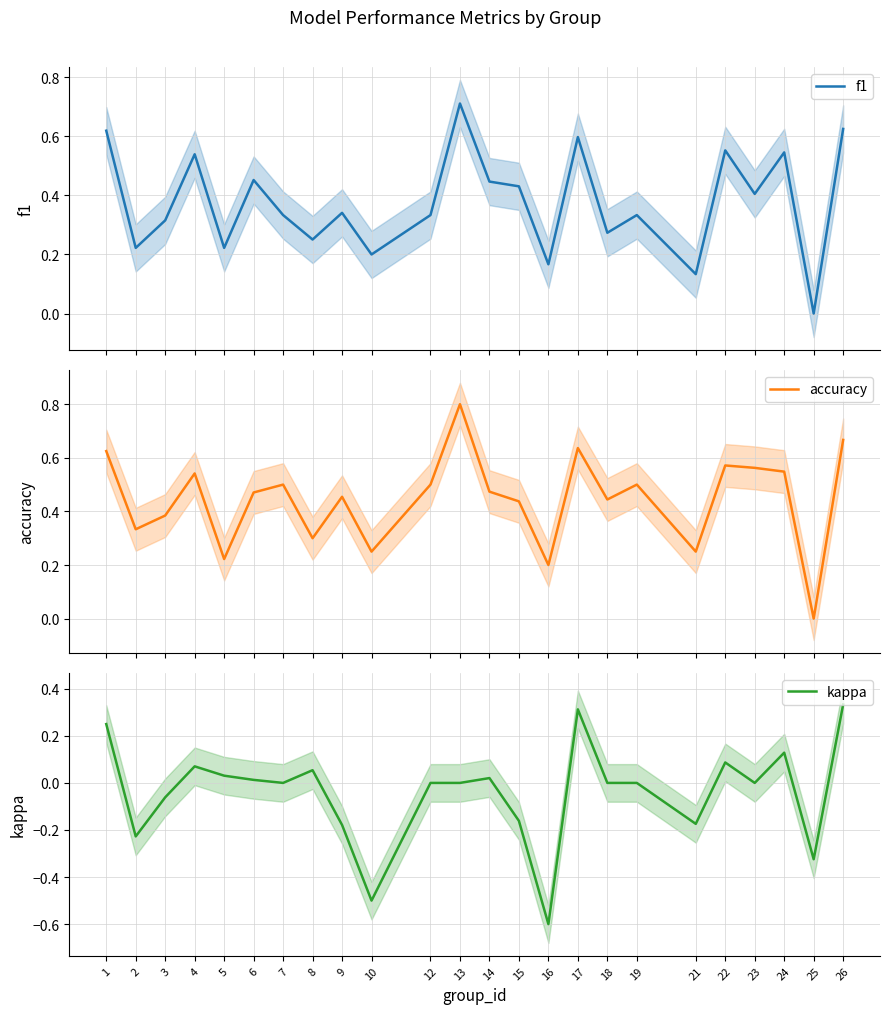

At which label is accuracy closest to 0?

25